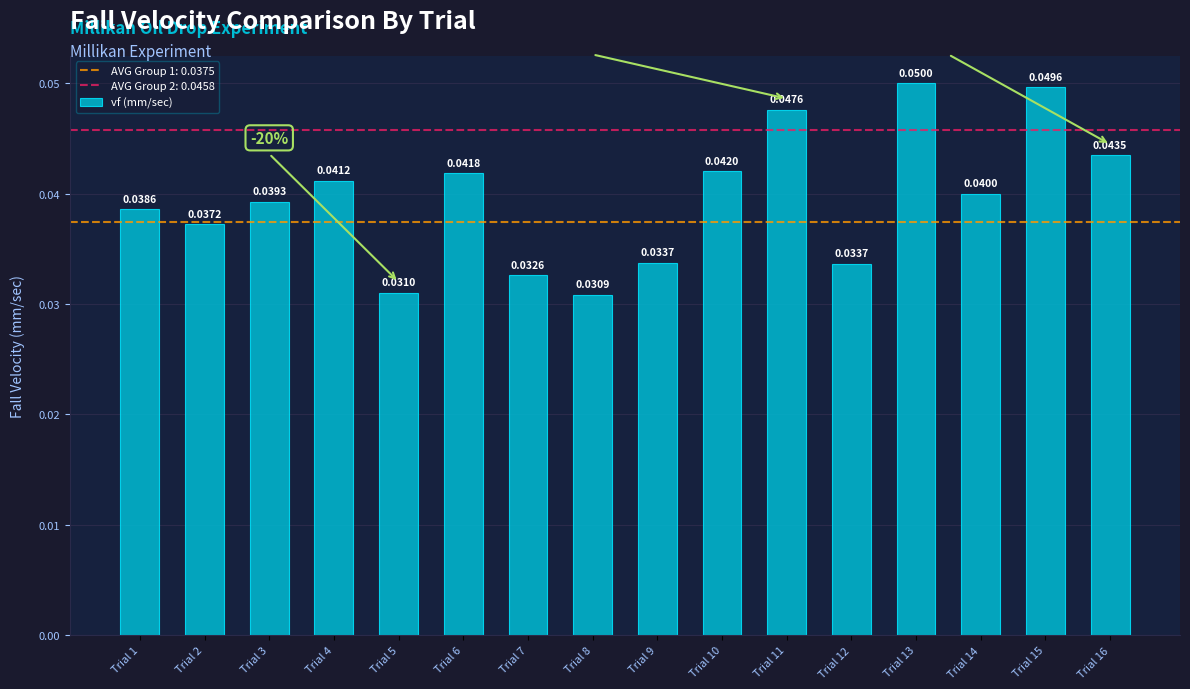

Between Trial 7 and Trial 2, which is larger?

Trial 2